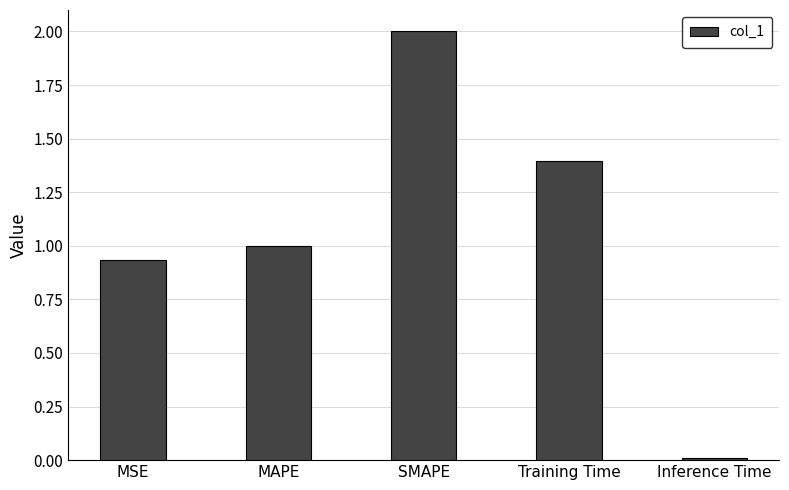

Is it true that the value at SMAPE is 0.7?

False